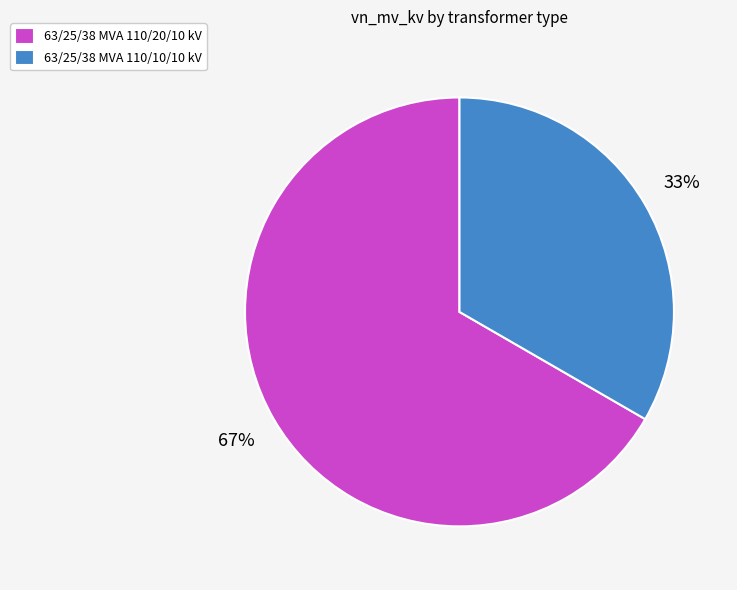

Is it true that 63/25/38 MVA 110/10/10 kV is 19% of the pie?

False